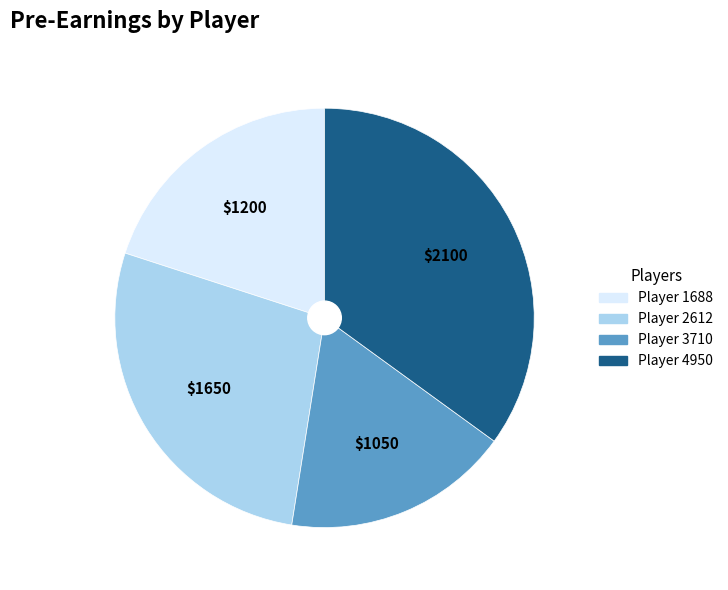

Does any single category account for the majority?

No